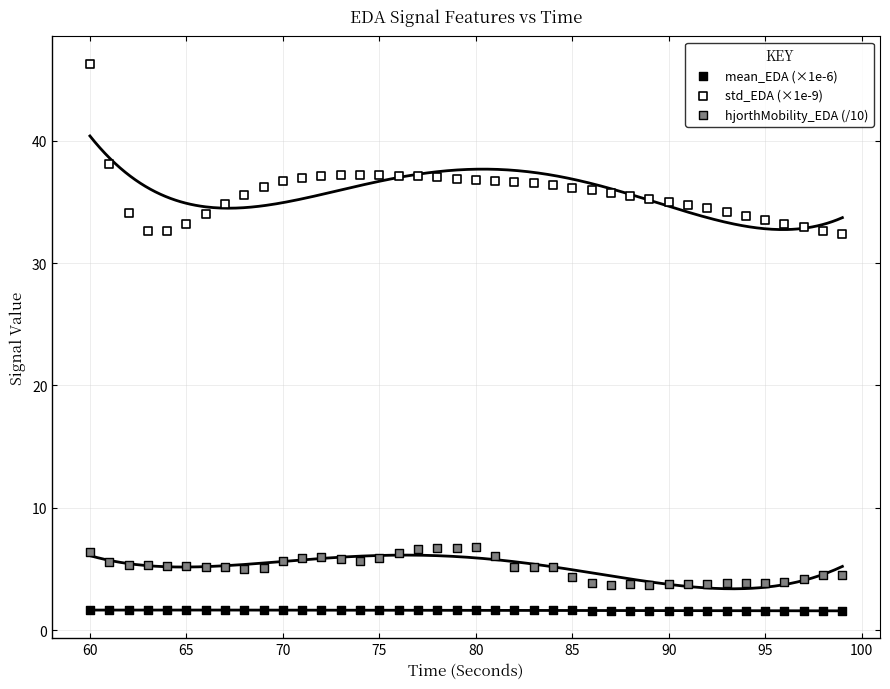

What are all the series names shown in the legend?

mean_EDA (×1e-6), std_EDA (×1e-9), hjorthMobility_EDA (/10)